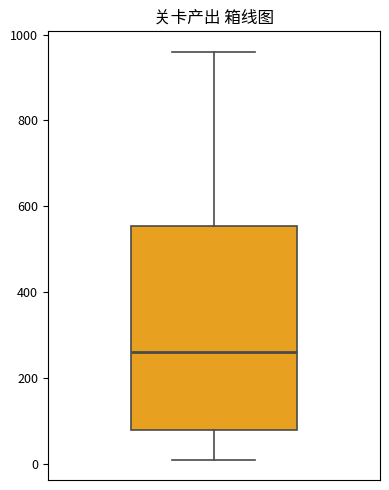

Read this box plot against the y-axis: the position of the median line, the range covered by the box, and the ends of both whiskers. The values are not printed on the chart, so give them approximately, as read against the axis.

median 260, box 80 to 560, whiskers 20 to 960